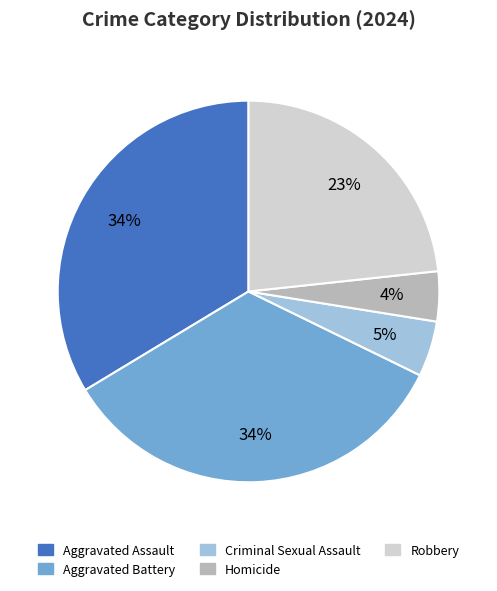

Which has a higher value, Aggravated Assault or Robbery?

Aggravated Assault